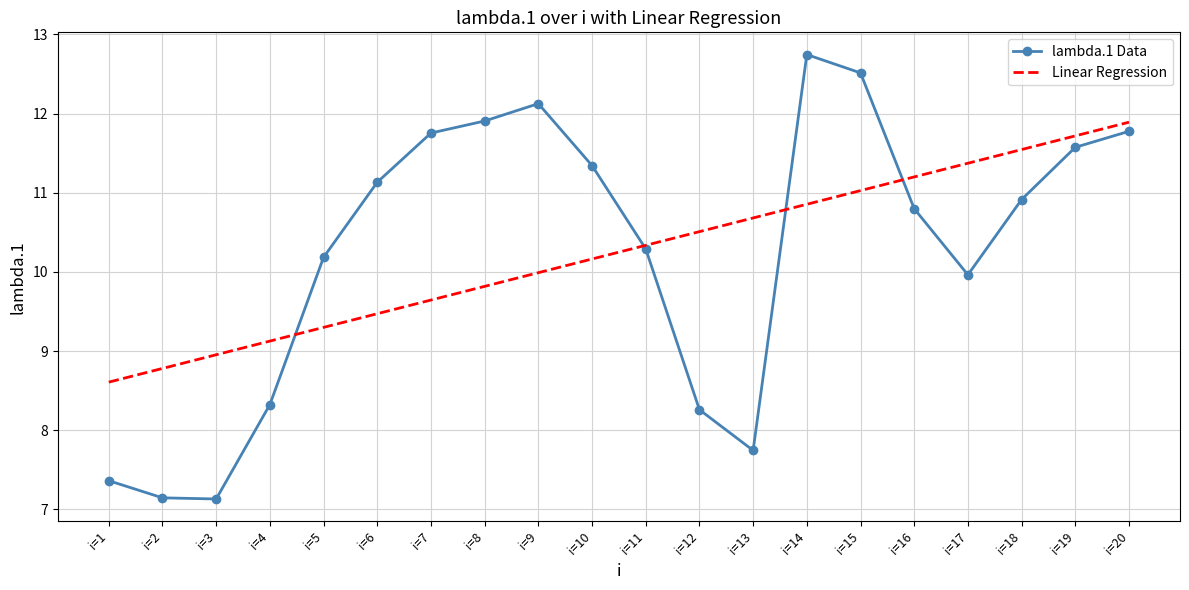

True or false: lambda.1 Data and Linear Regression cross at least once.

True